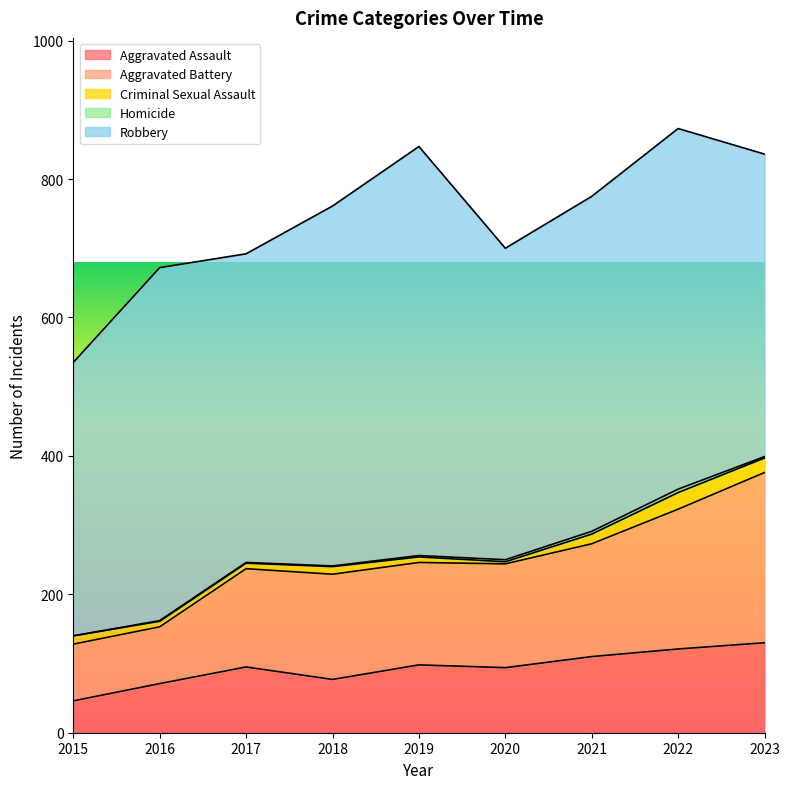

True or false: Criminal Sexual Assault and Aggravated Assault intersect in this chart.

False